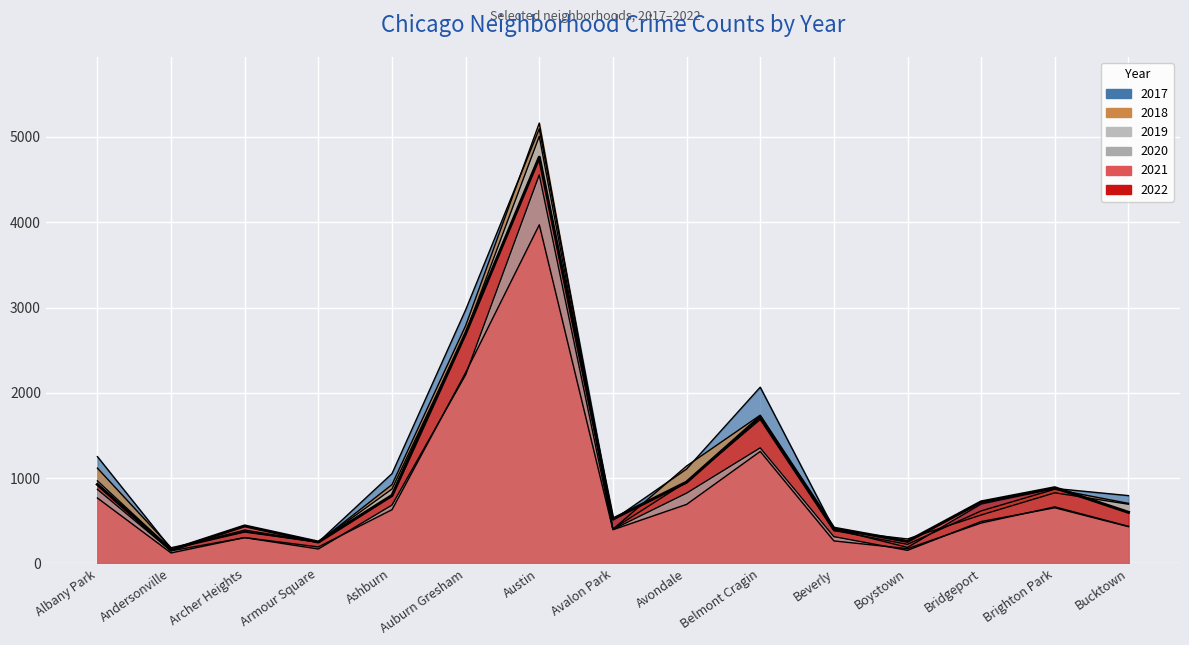

The value of 2019 at Bridgeport is 744. True or false?

False